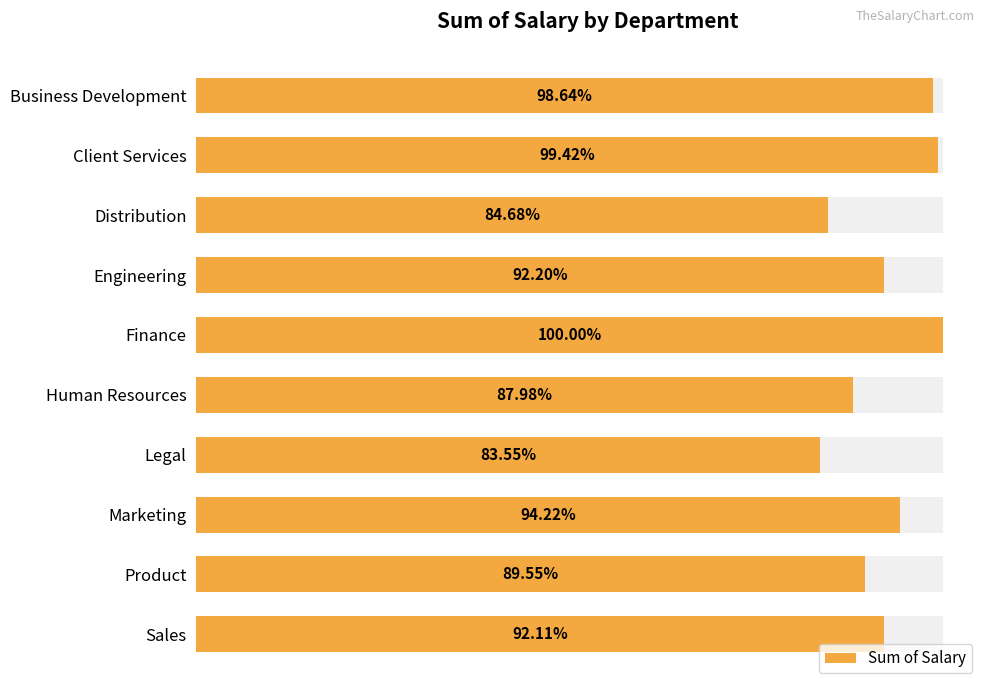

Which has a higher value, Client Services or Legal?

Client Services